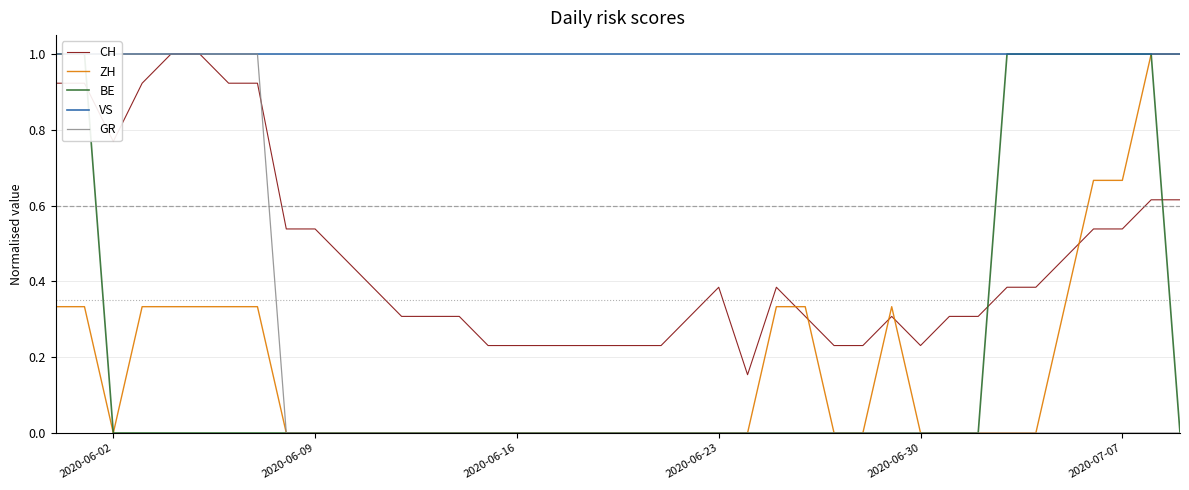

Which series ends up on top after the final intersection of ZH and CH?

ZH